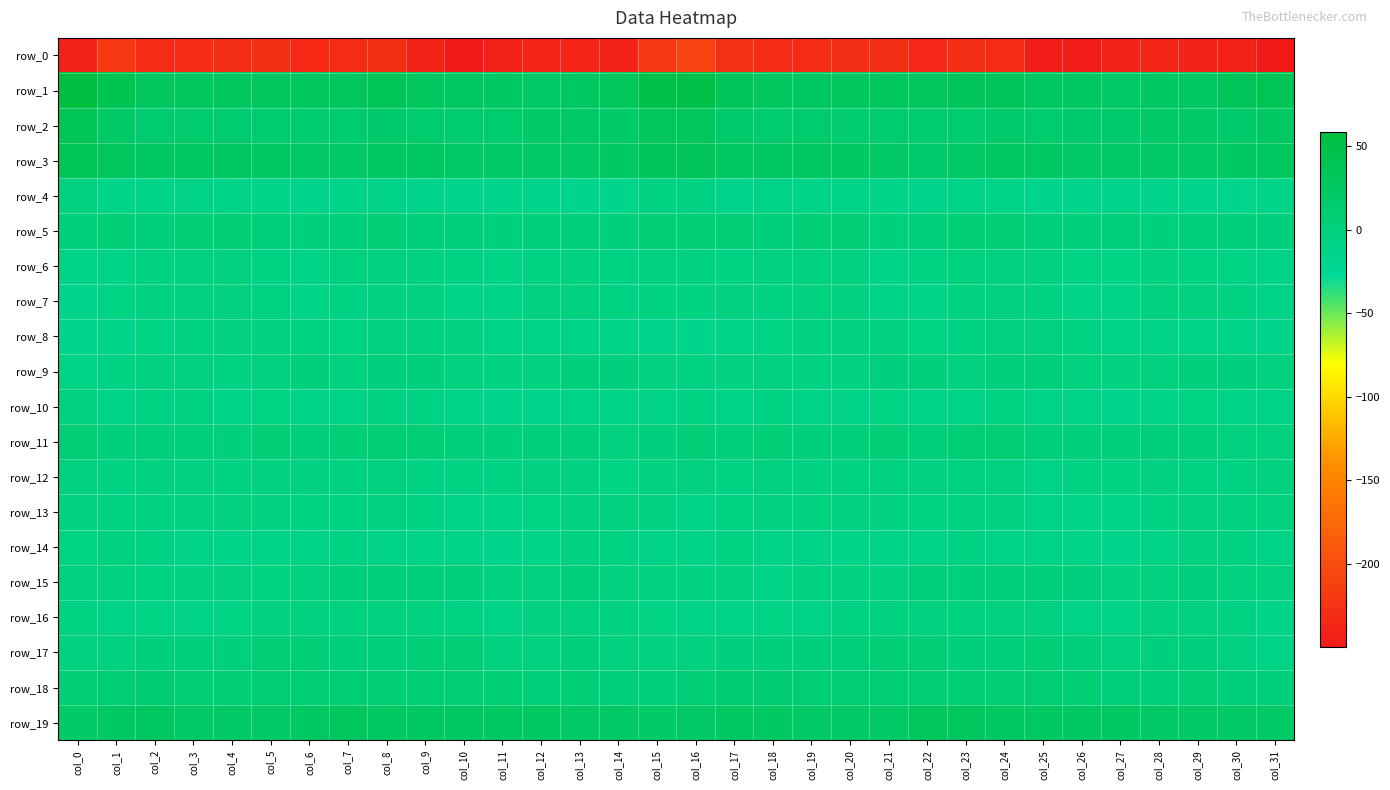

What is the difference between the maximum and minimum values in the row_2 series?

26.3